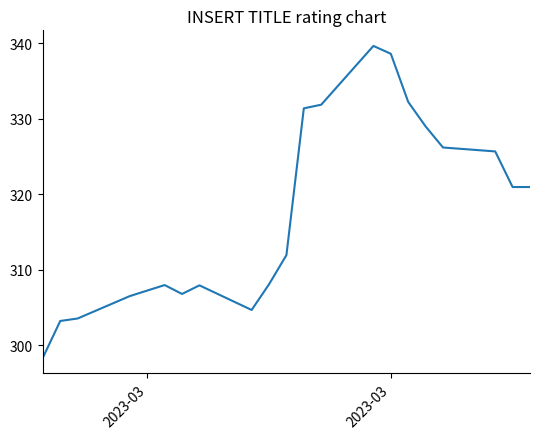

What is the difference between the maximum and minimum values?

41.3